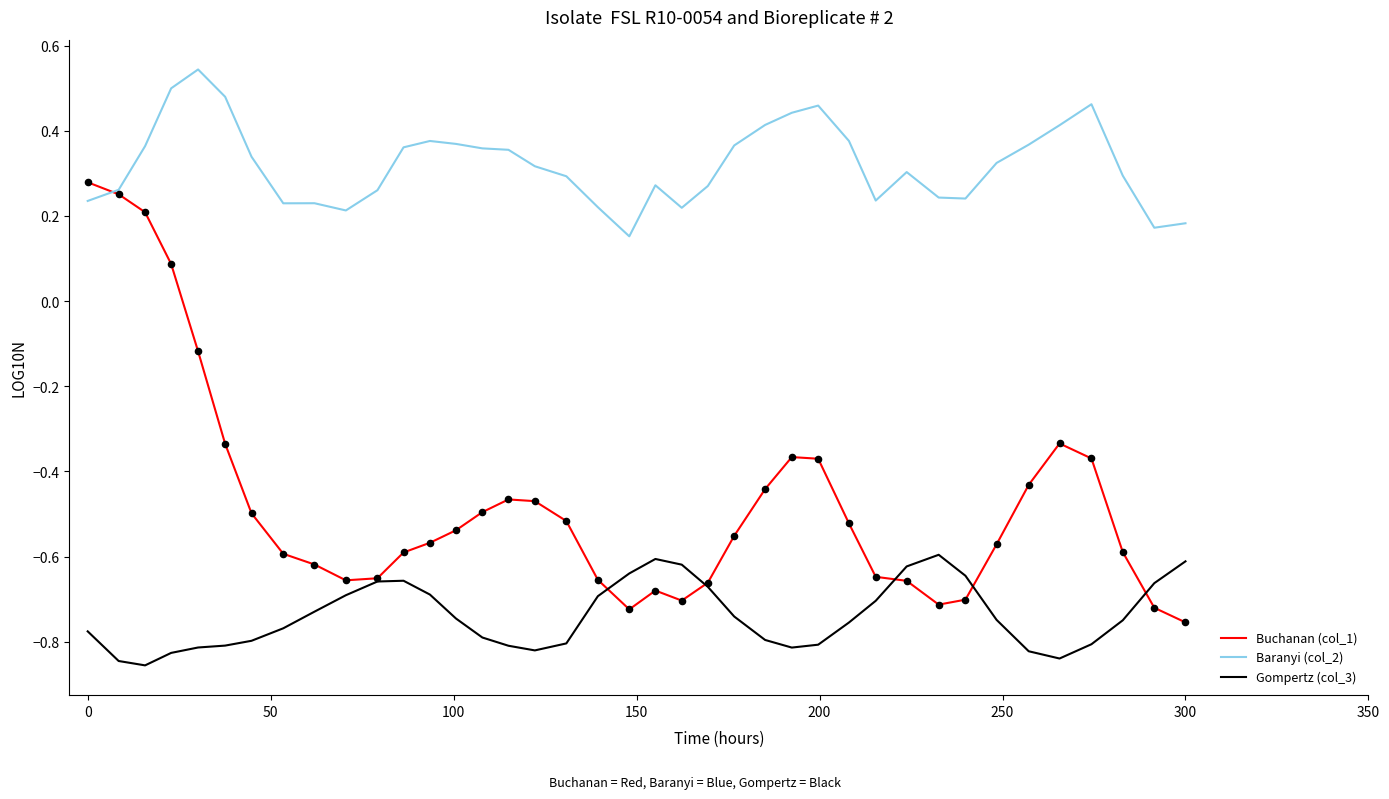

Which series has the largest total across all categories?

Baranyi (col_2)